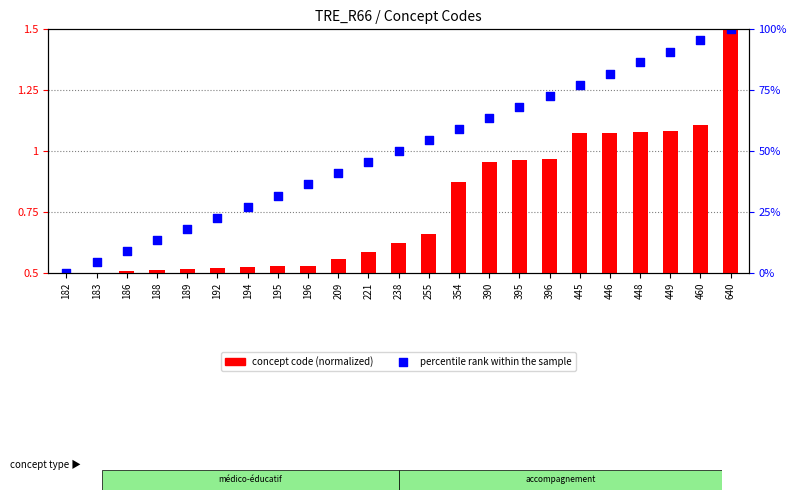

Which series contains the highest Y value?

concept code (normalized)